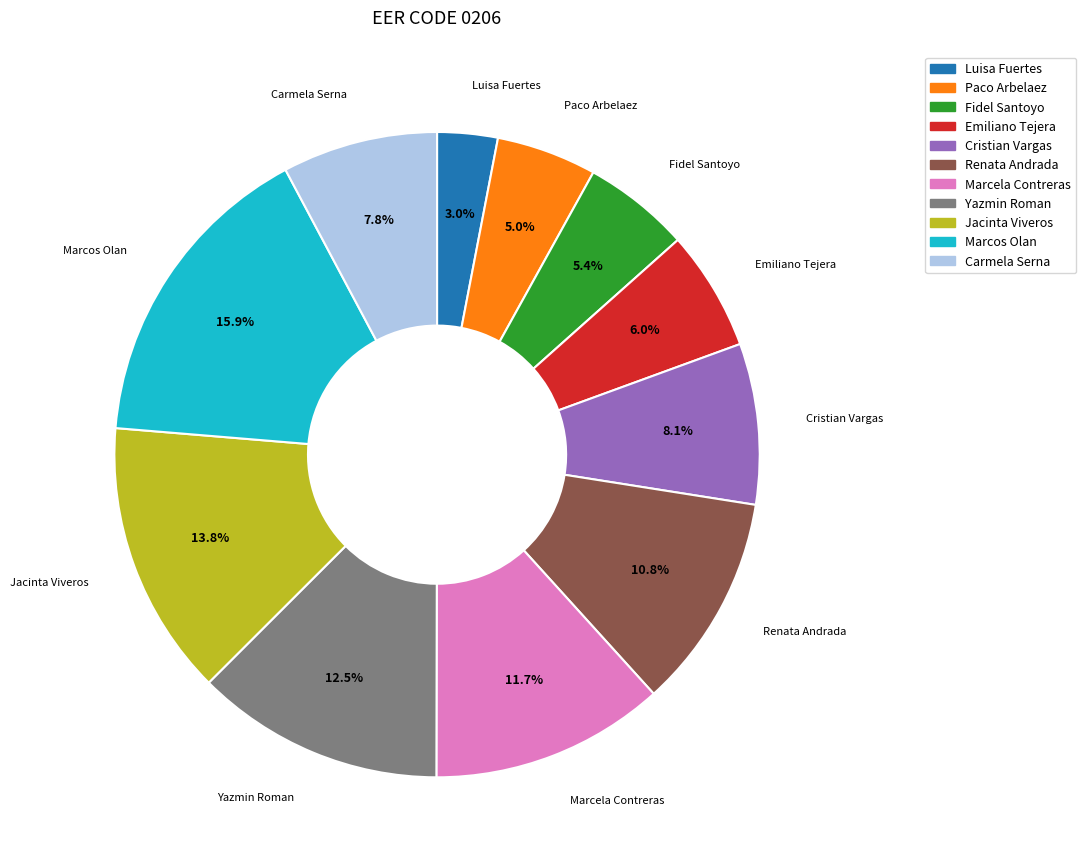

Which category has the biggest portion of the pie?

Marcos Olan